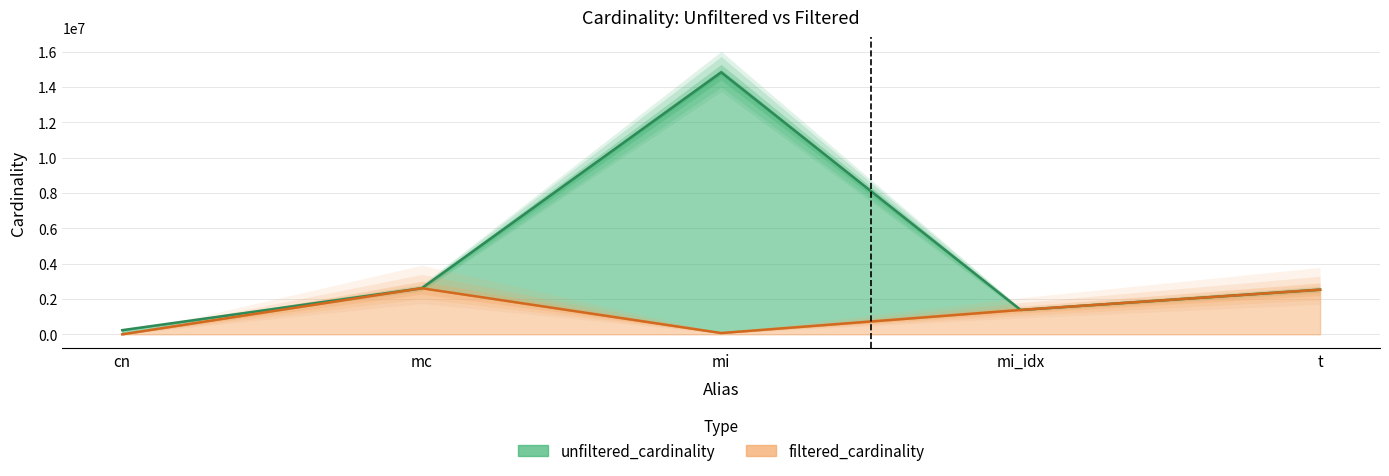

Is the value of unfiltered_cardinality at t greater than the value of filtered_cardinality at cn?

Yes